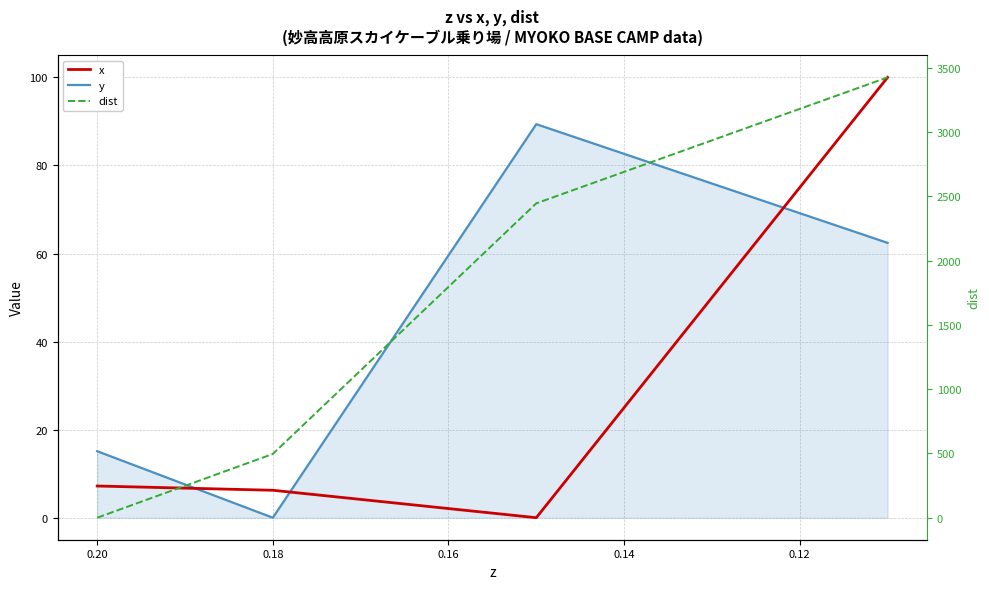

How many data points in x are above 7?

2